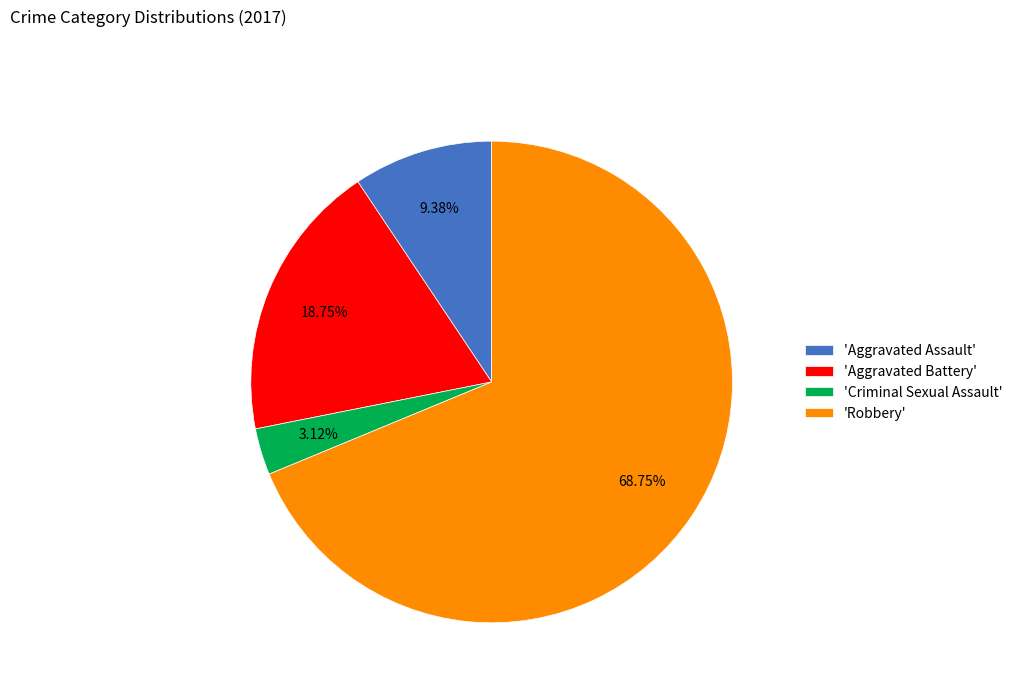

Is the sum of 'Robbery' and 'Criminal Sexual Assault' greater than half?

Yes